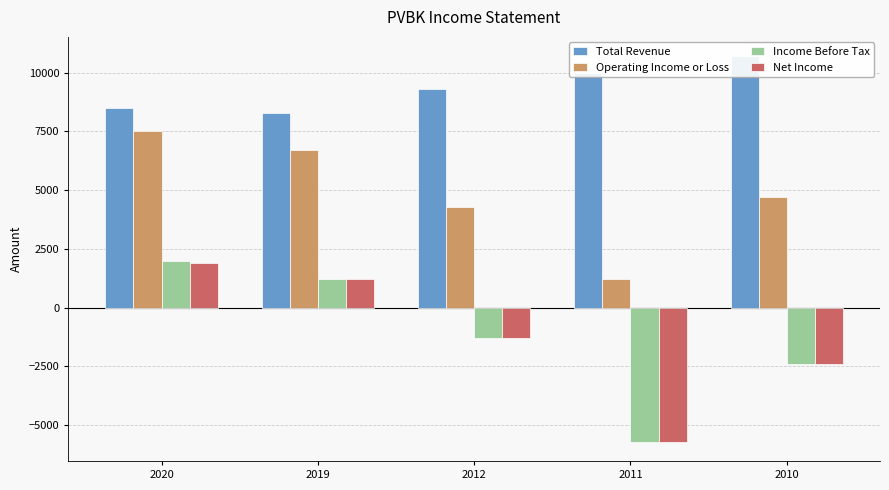

What is the value of the Net Income bar at the 2nd from the left?

1200